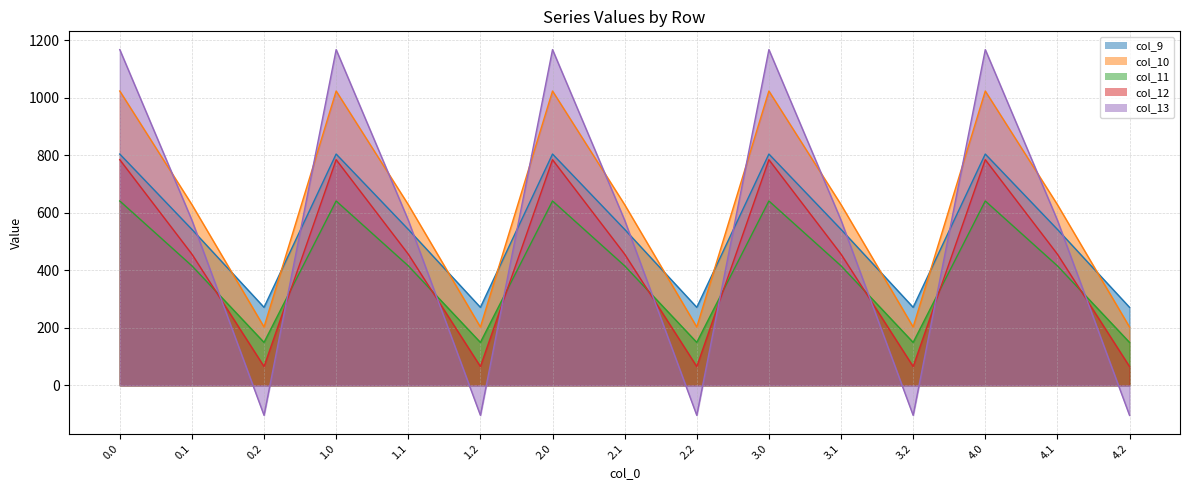

What is the sum of all col_10 values?

9269.1